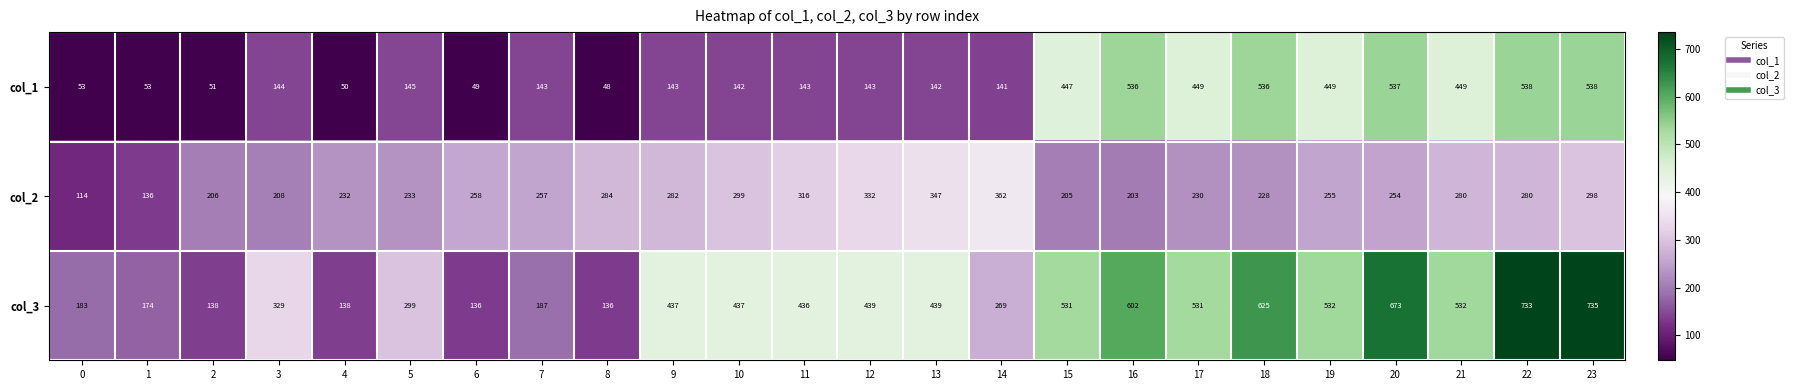

Which series has the largest range (max minus min)?

col_3